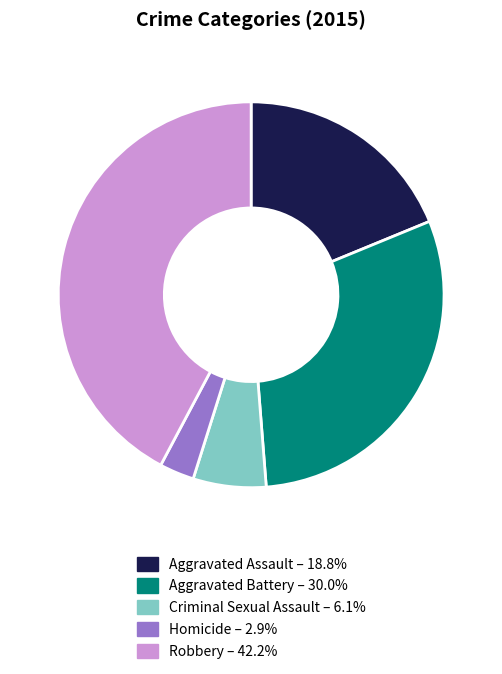

Is there any slice that represents more than half of the pie?

No